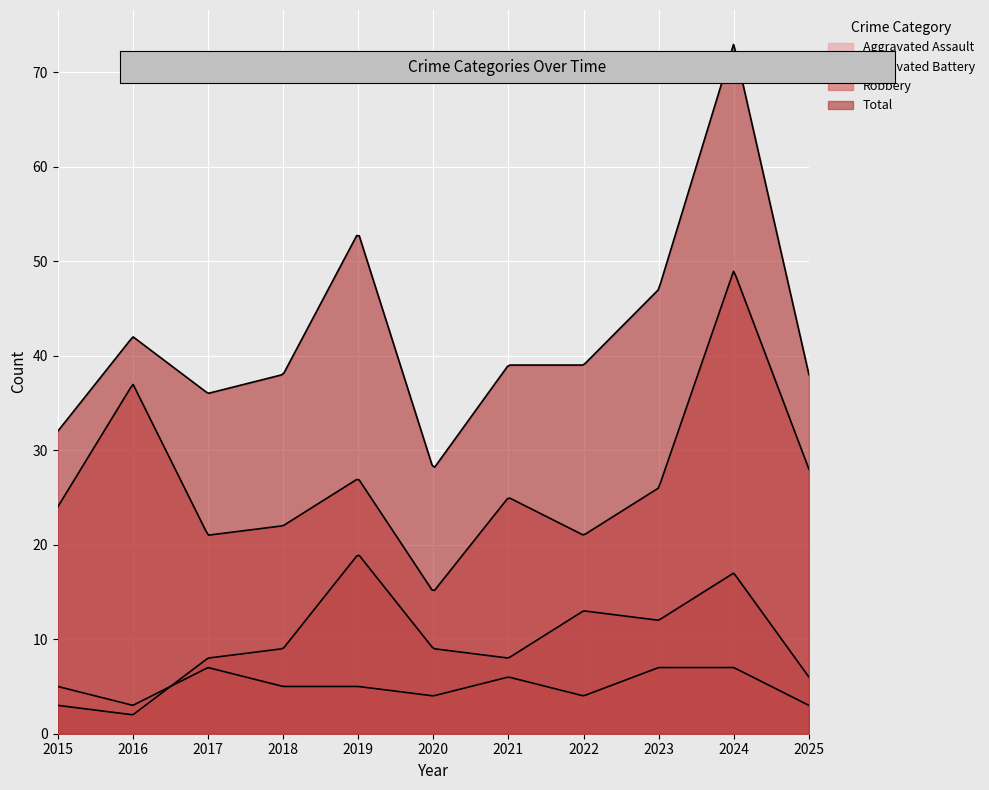

How many categories are shown in the chart?

300